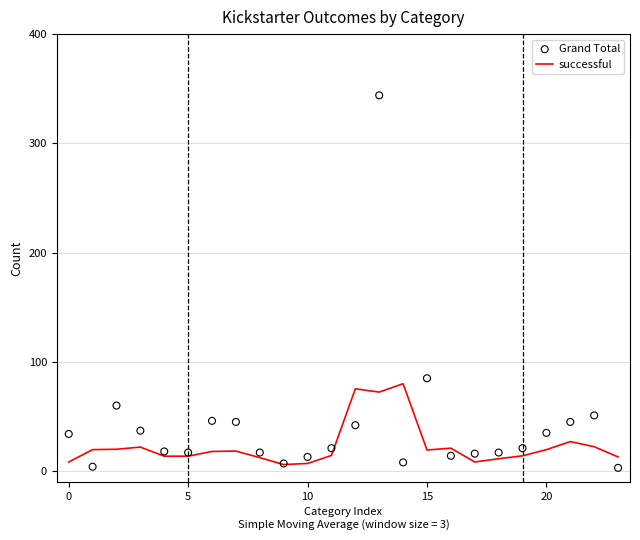

Which series contains the lowest Y value?

Grand Total